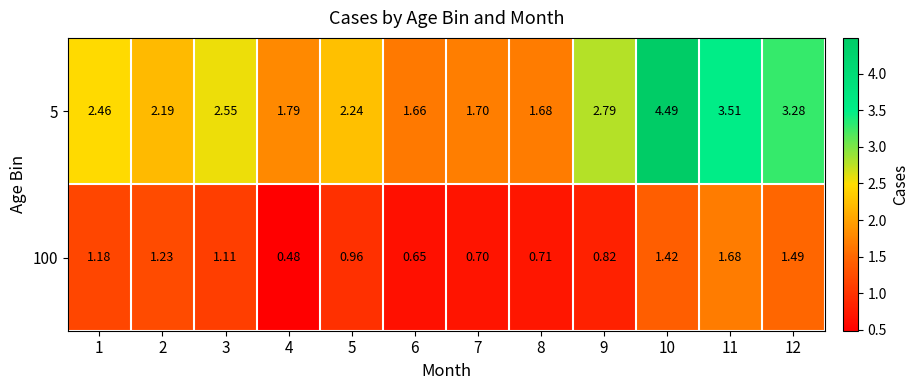

Which series has the widest spread of values?

5